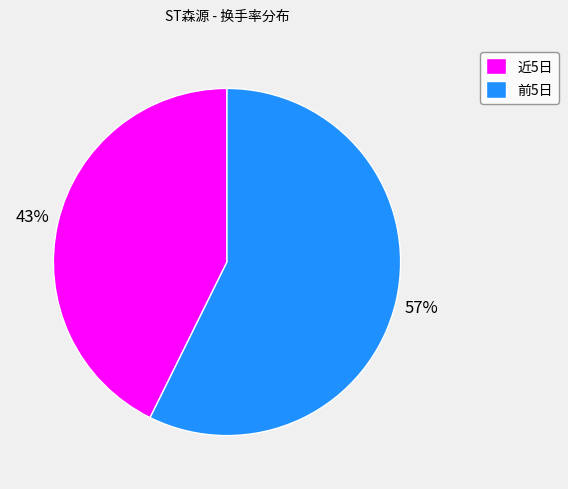

Rank the categories by value from lowest to highest.

近5日, 前5日